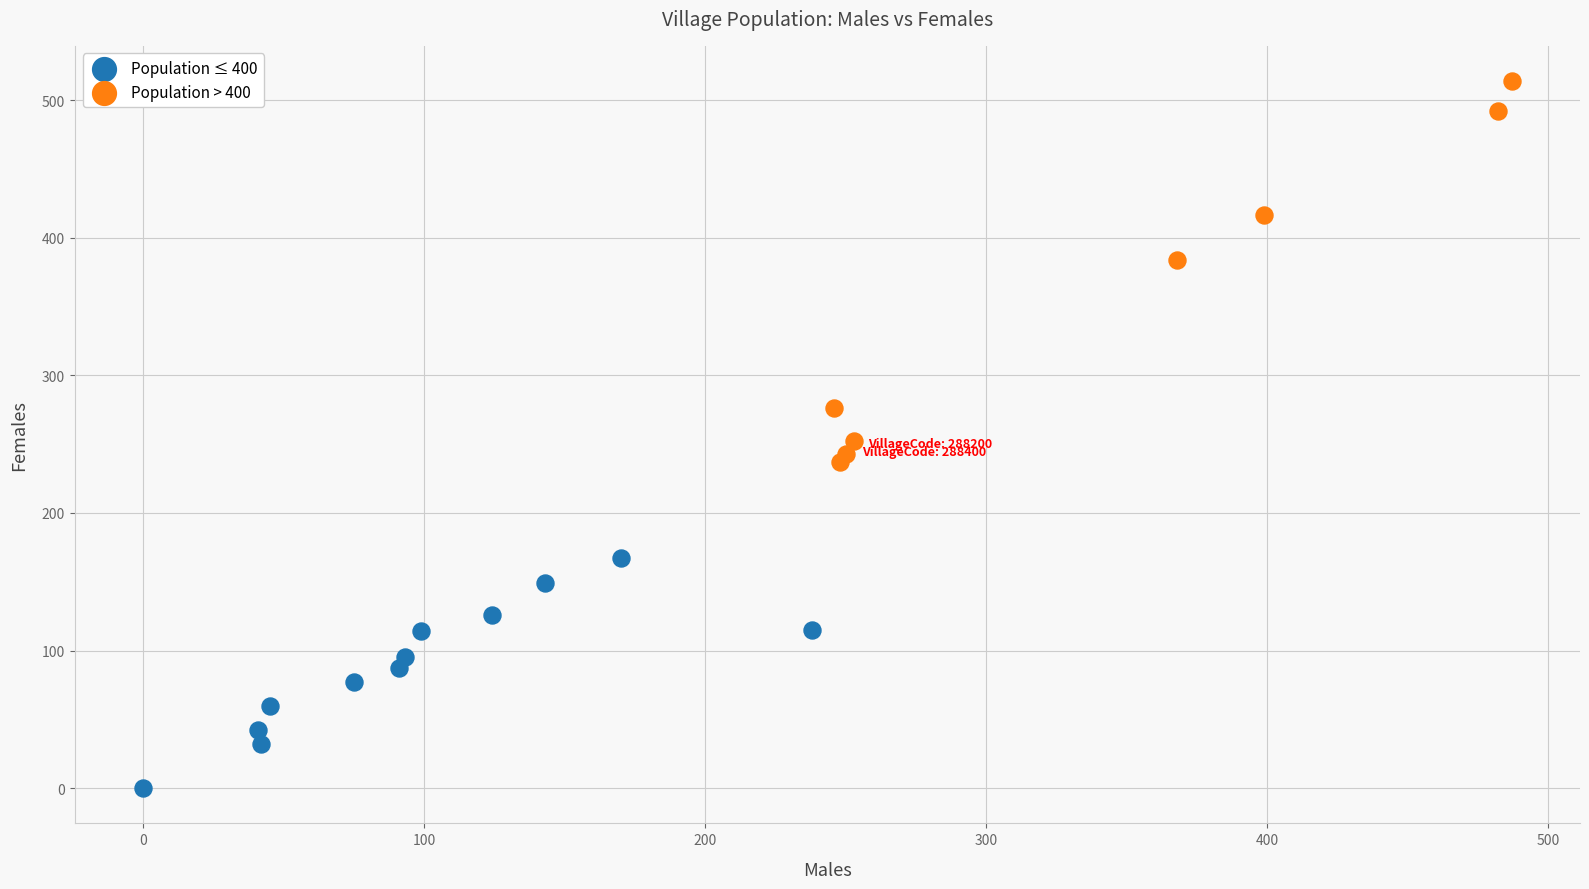

Which series has the widest spread of Y values?

Population > 400